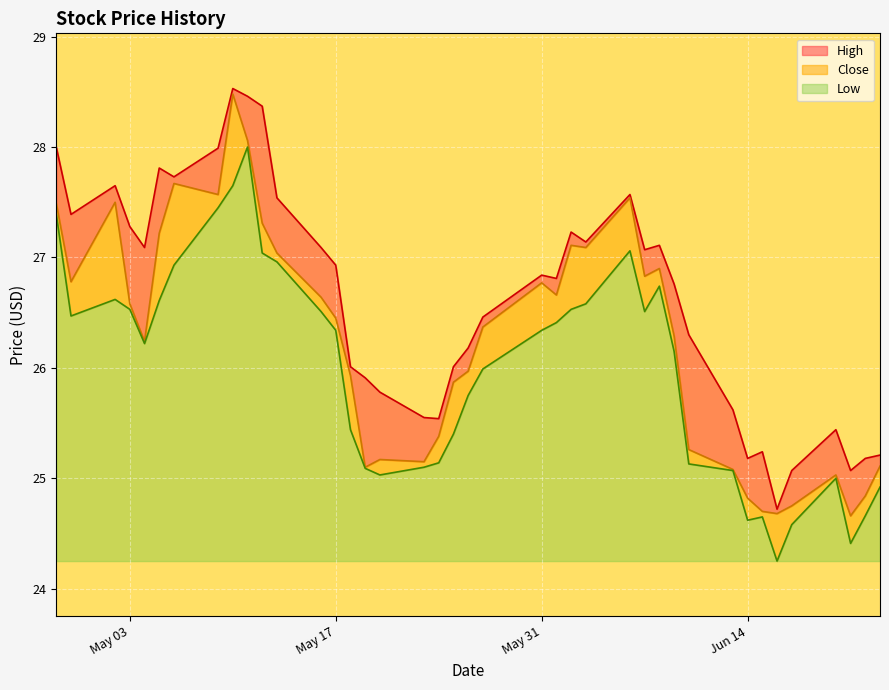

How many values in the Close series are below 26?

17